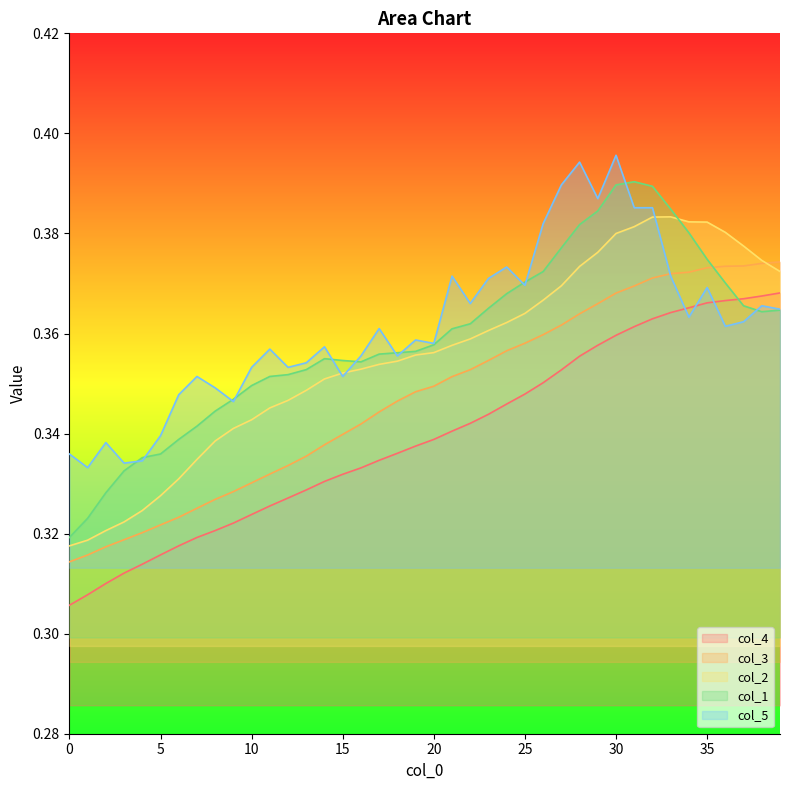

Rank the series by their maximum value, from lowest to highest.

col_4, col_3, col_2, col_1, col_5